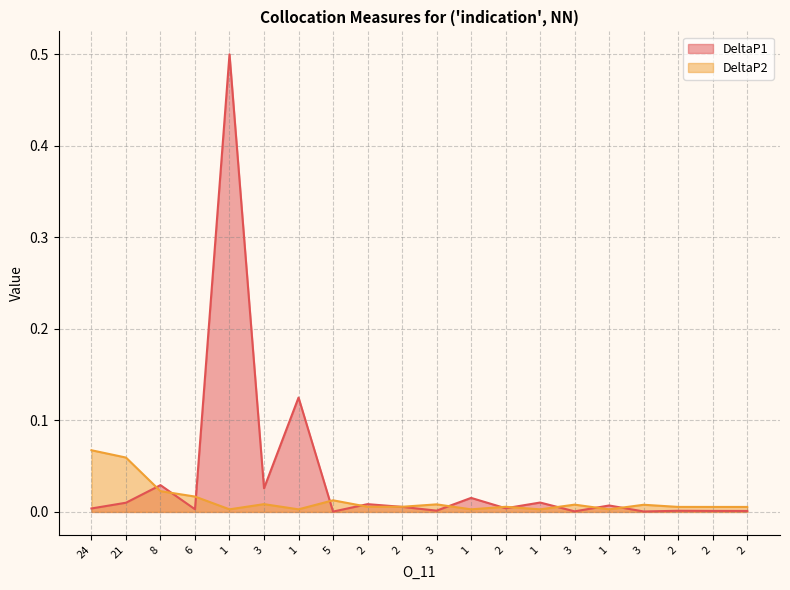

Which series has the largest total across all categories?

DeltaP1